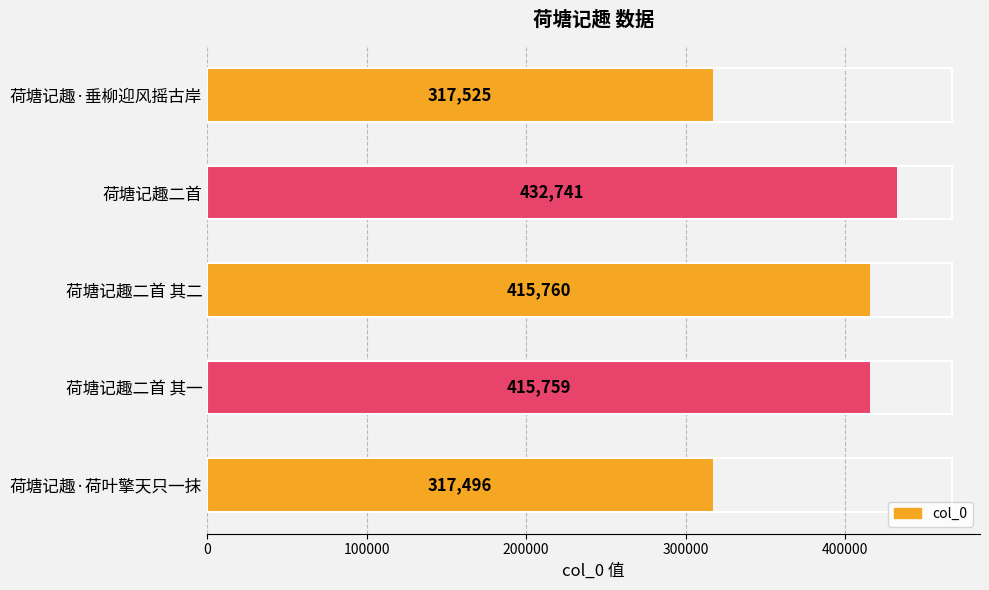

What is the change in value from 荷塘记趣·垂柳迎风摇古岸 to 荷塘记趣二首 其二?

+98235